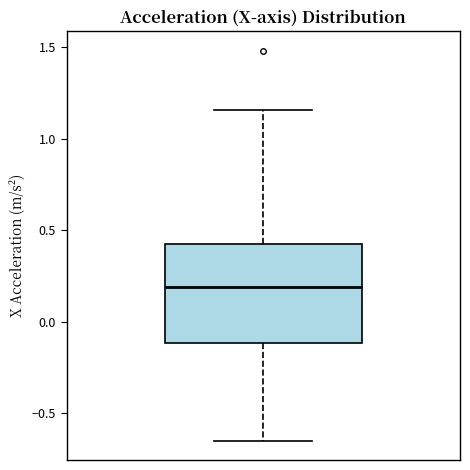

Read this box plot against the y-axis: the position of the median line, the range covered by the box, and the ends of both whiskers. The values are not printed on the chart, so give them approximately, as read against the axis.

median 0.20, box -0.10 to 0.40, whiskers -0.65 to 1.15